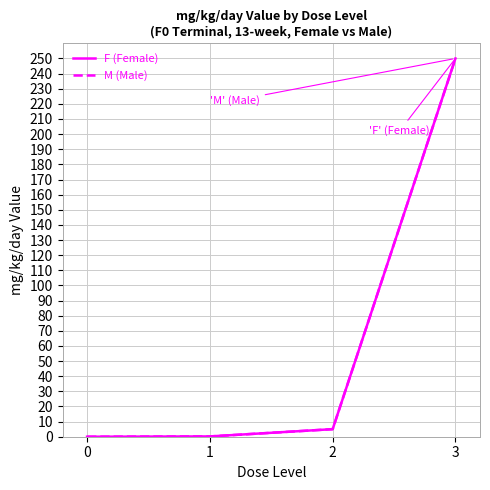

Which series has the widest spread of values?

F (Female)